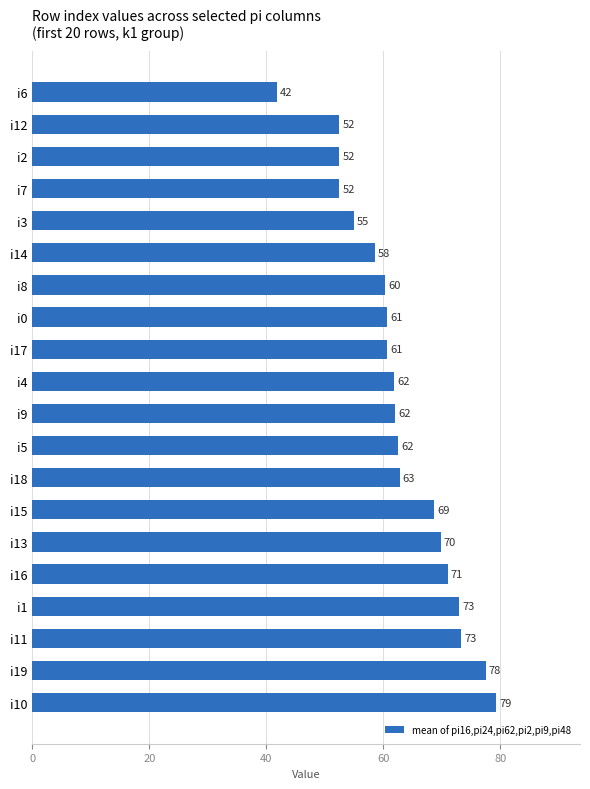

Count the number of data series in this chart.

1